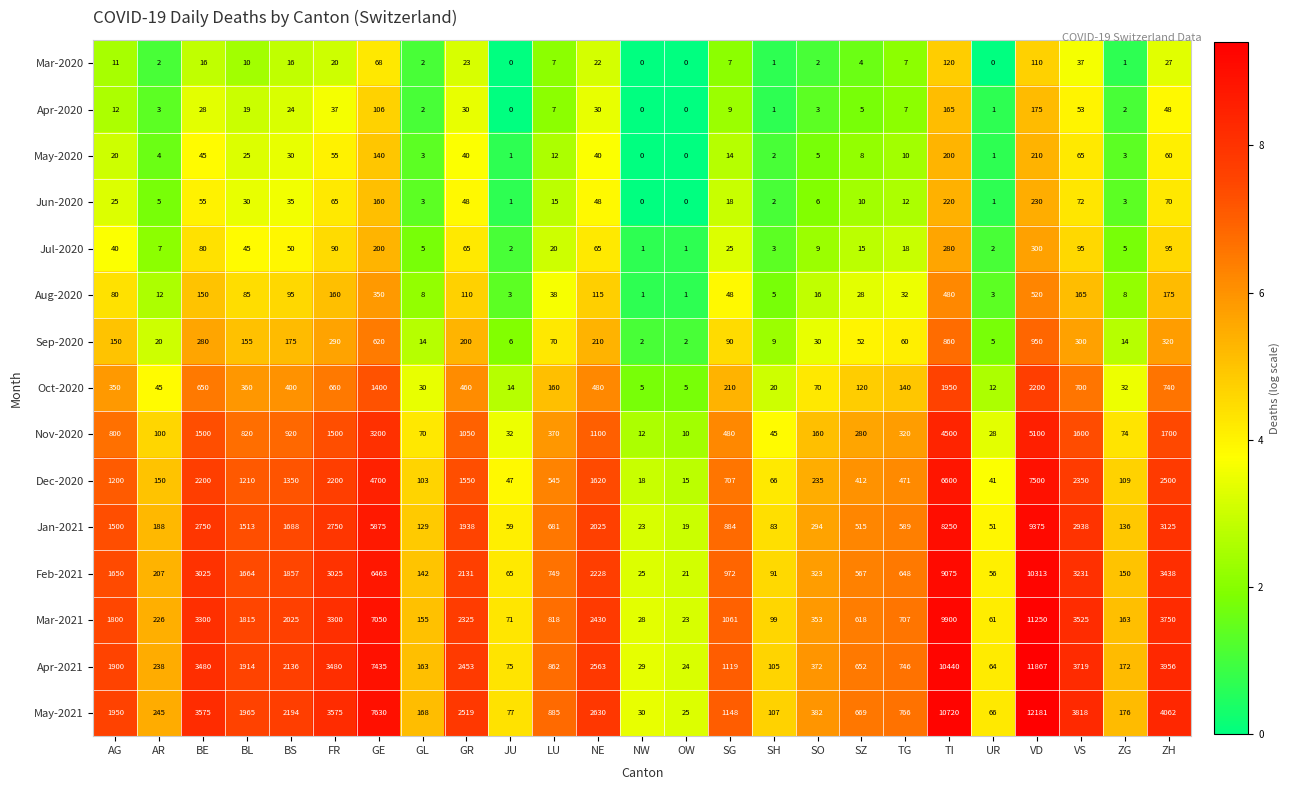

At FR, list the series in order from largest to smallest.

May-2021, Apr-2021, Mar-2021, Feb-2021, Jan-2021, Dec-2020, Nov-2020, Oct-2020, Sep-2020, Aug-2020, Jul-2020, Jun-2020, May-2020, Apr-2020, Mar-2020